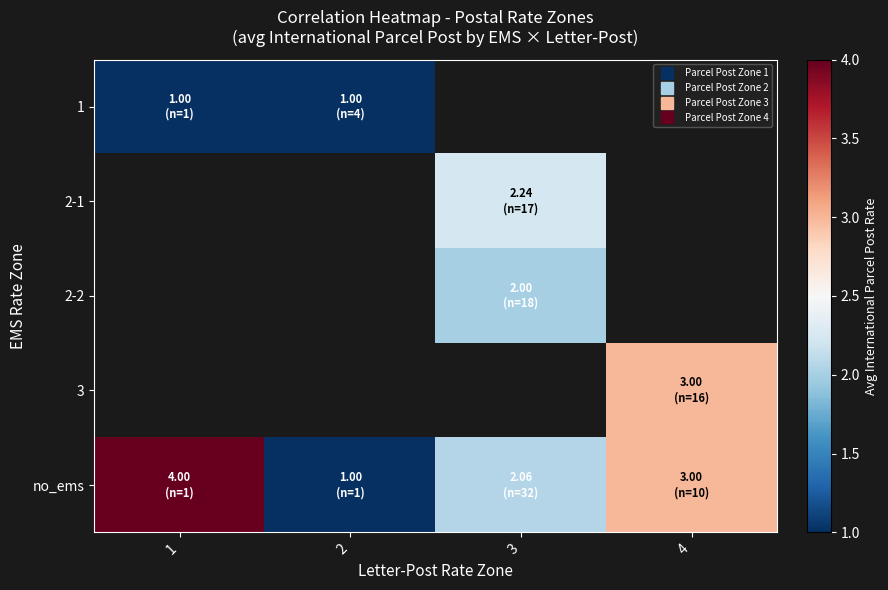

At which label is 1 closest to 1?

1